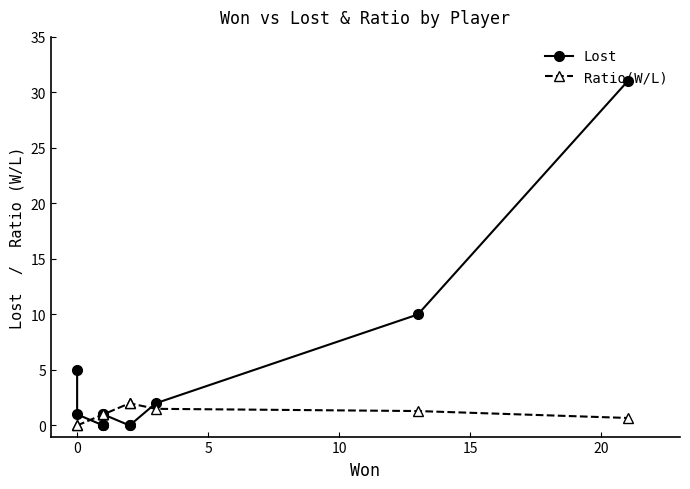

Is this an area chart (filled region under the line)?

No